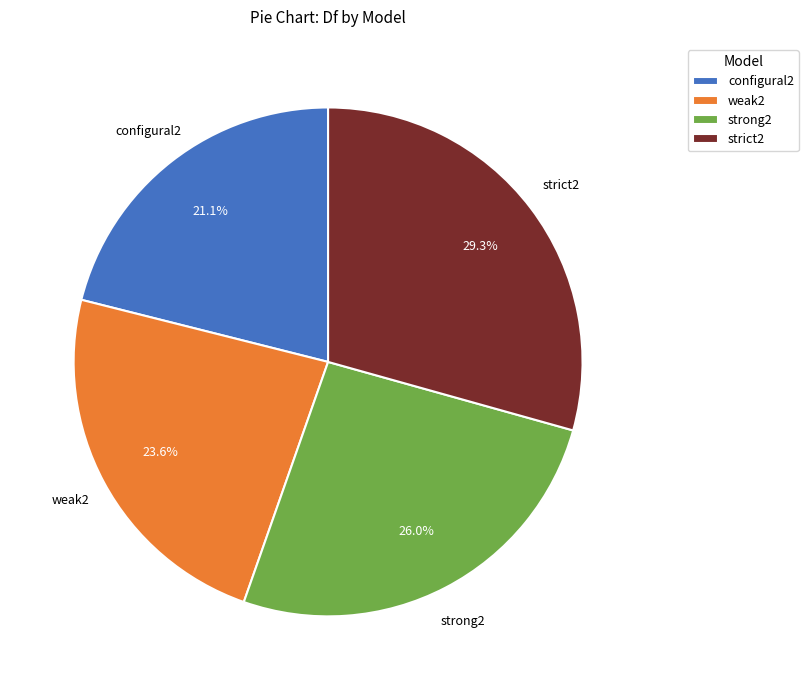

Is there any slice that represents more than half of the pie?

No